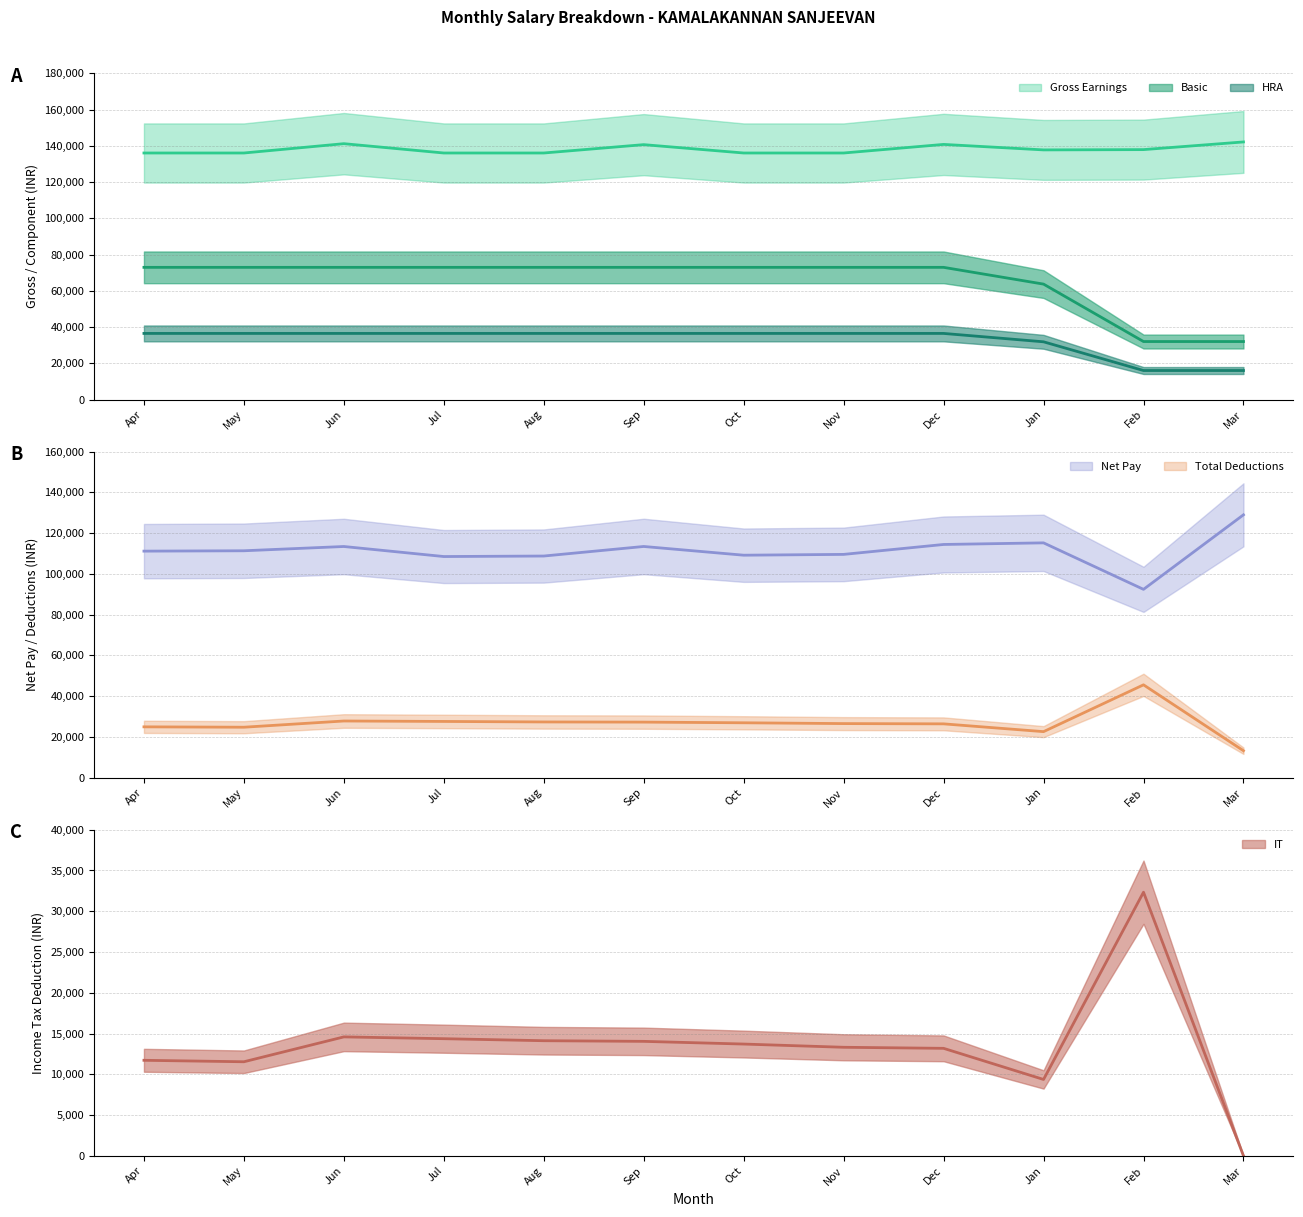

How many lines are shown in the chart?

6